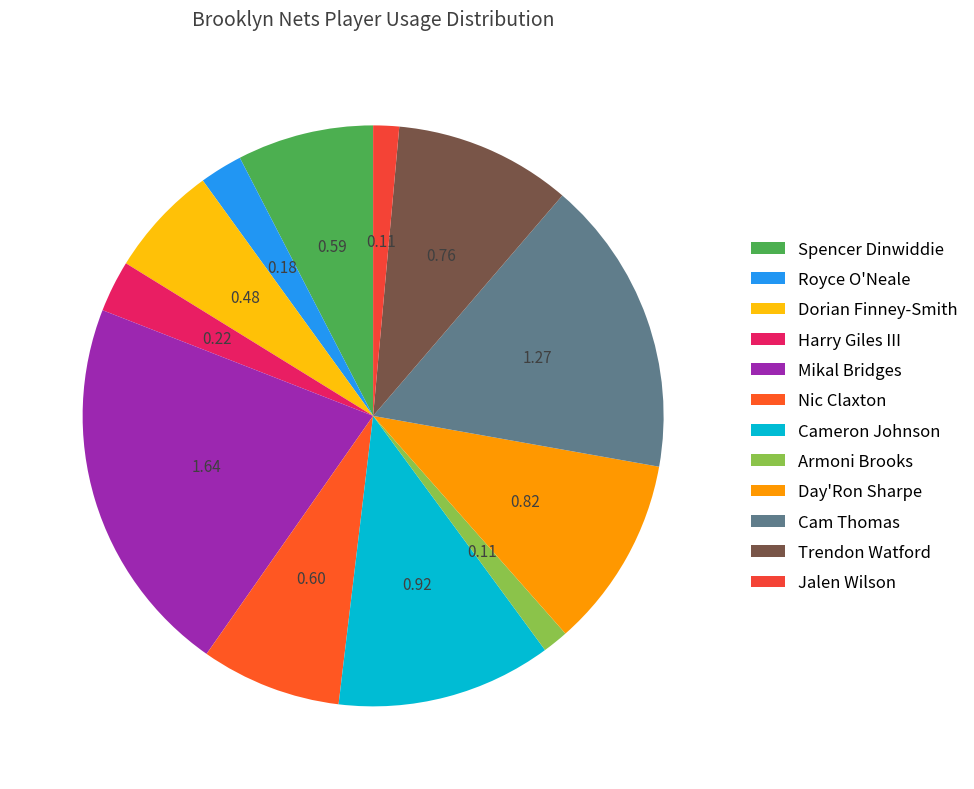

Is there any slice that represents more than half of the pie?

No